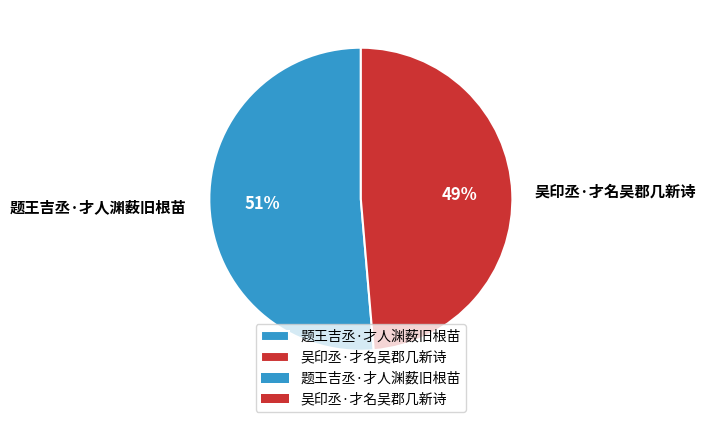

Combined, do 吴印丞·才名吴郡几新诗 and 题王吉丞·才人渊薮旧根苗 account for over 50%?

Yes